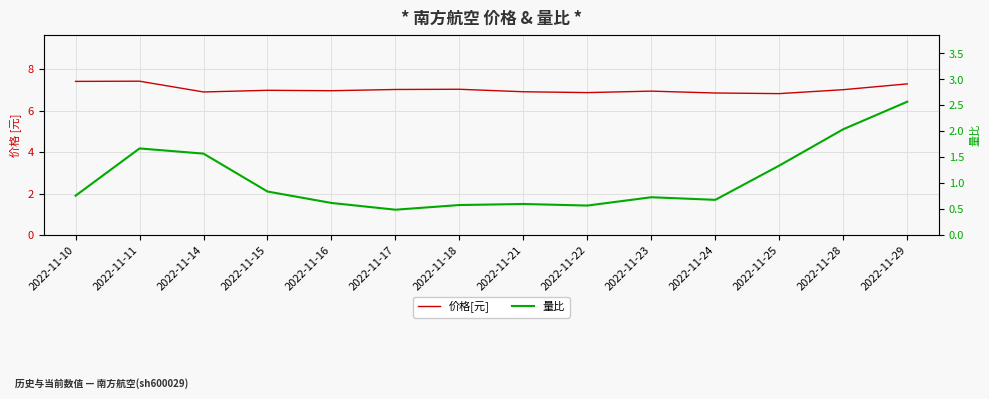

What are all the series names shown in the legend?

价格[元], 量比